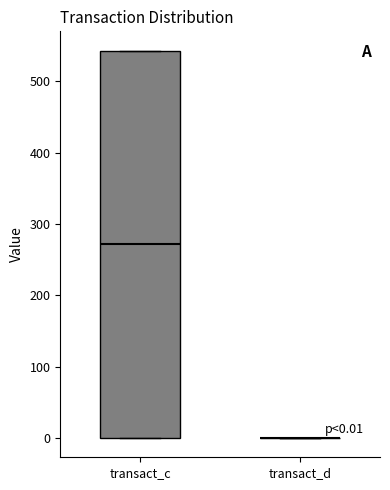

Which box is the tallest, from its lower edge to its upper edge?

transact_c